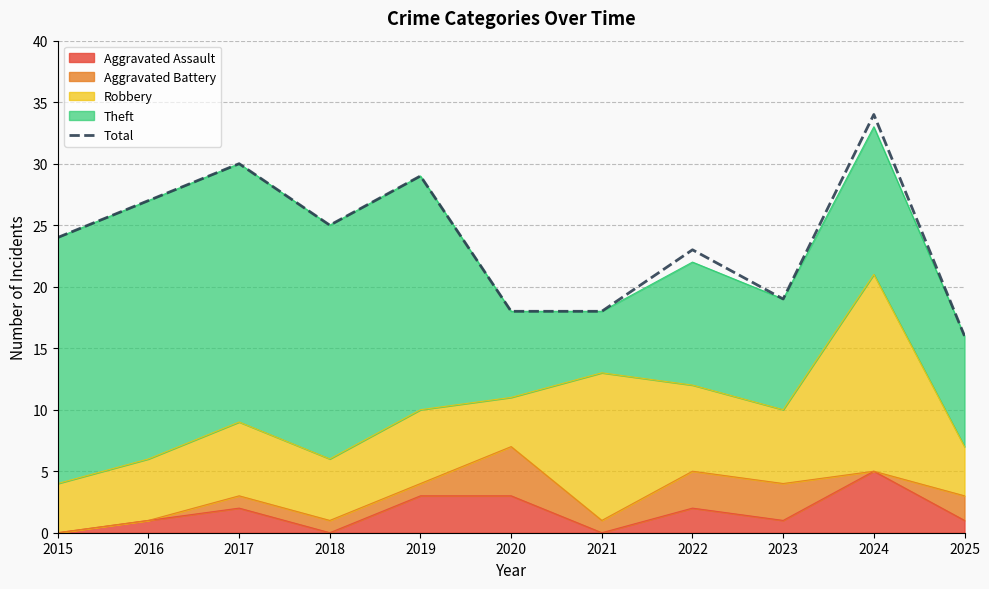

True or false: the data has more than 0 interior local peaks.

True